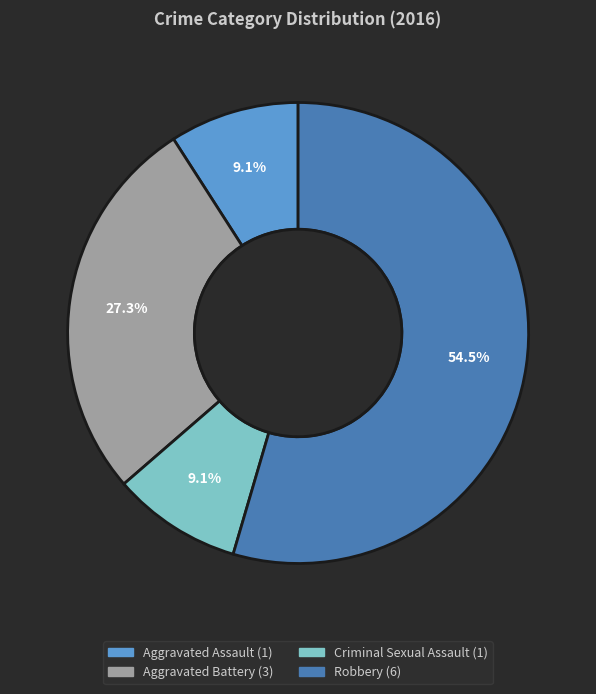

Is there any slice that represents more than half of the pie?

Yes